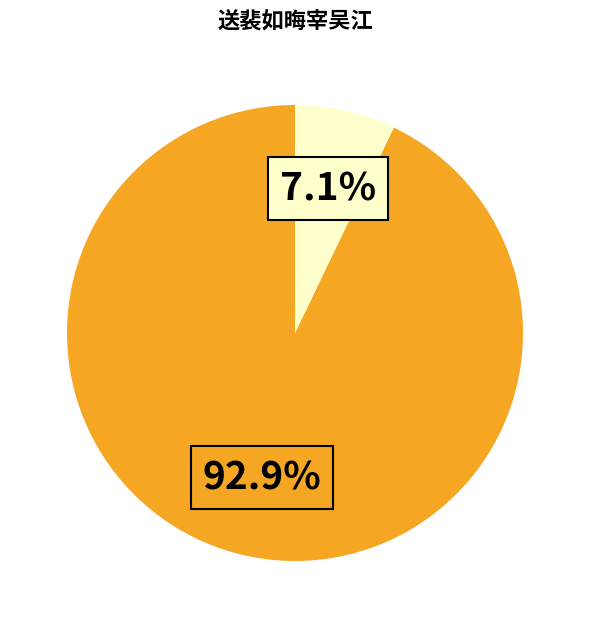

Is there any slice that represents more than half of the pie?

Yes